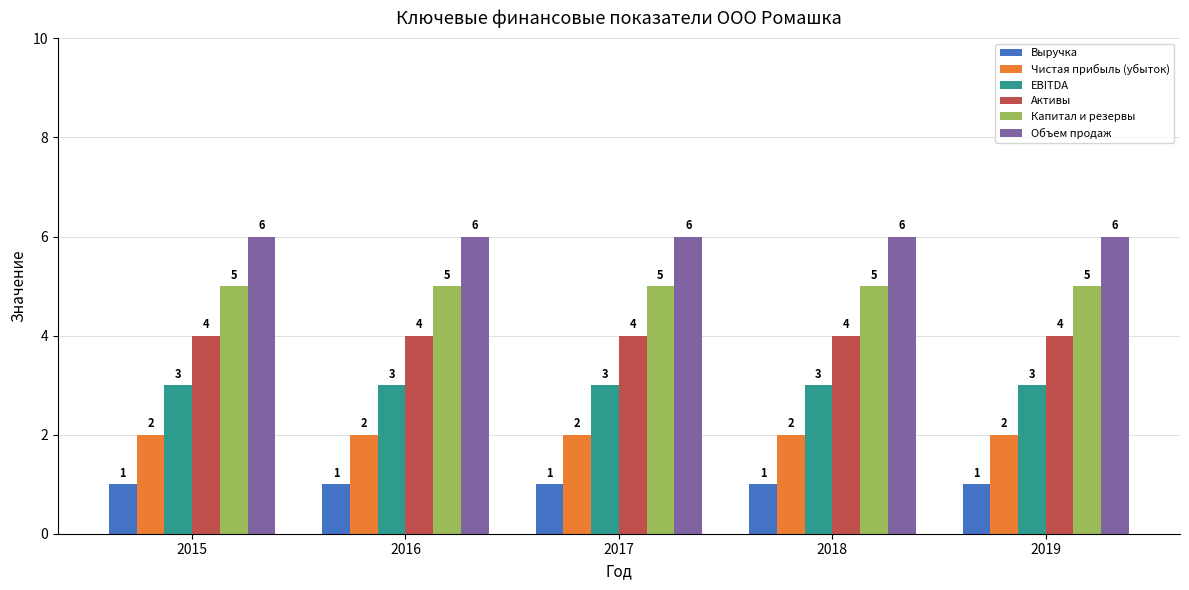

What is the total value across all series at 2017?

21